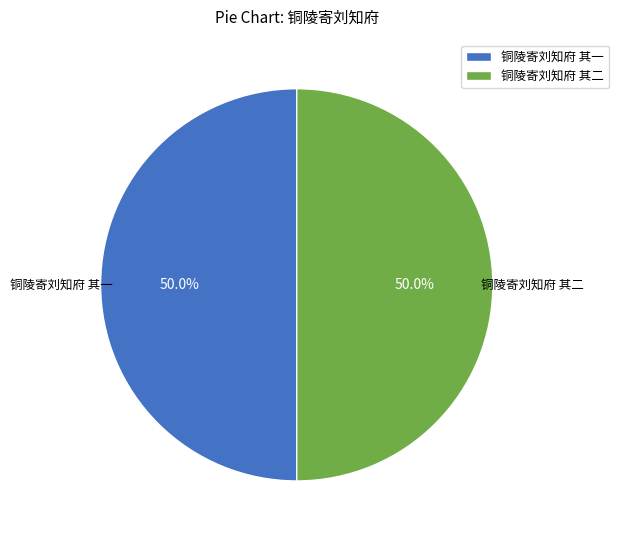

Approximately how many times larger is the value at 铜陵寄刘知府 其一 compared to 铜陵寄刘知府 其二?

1.0